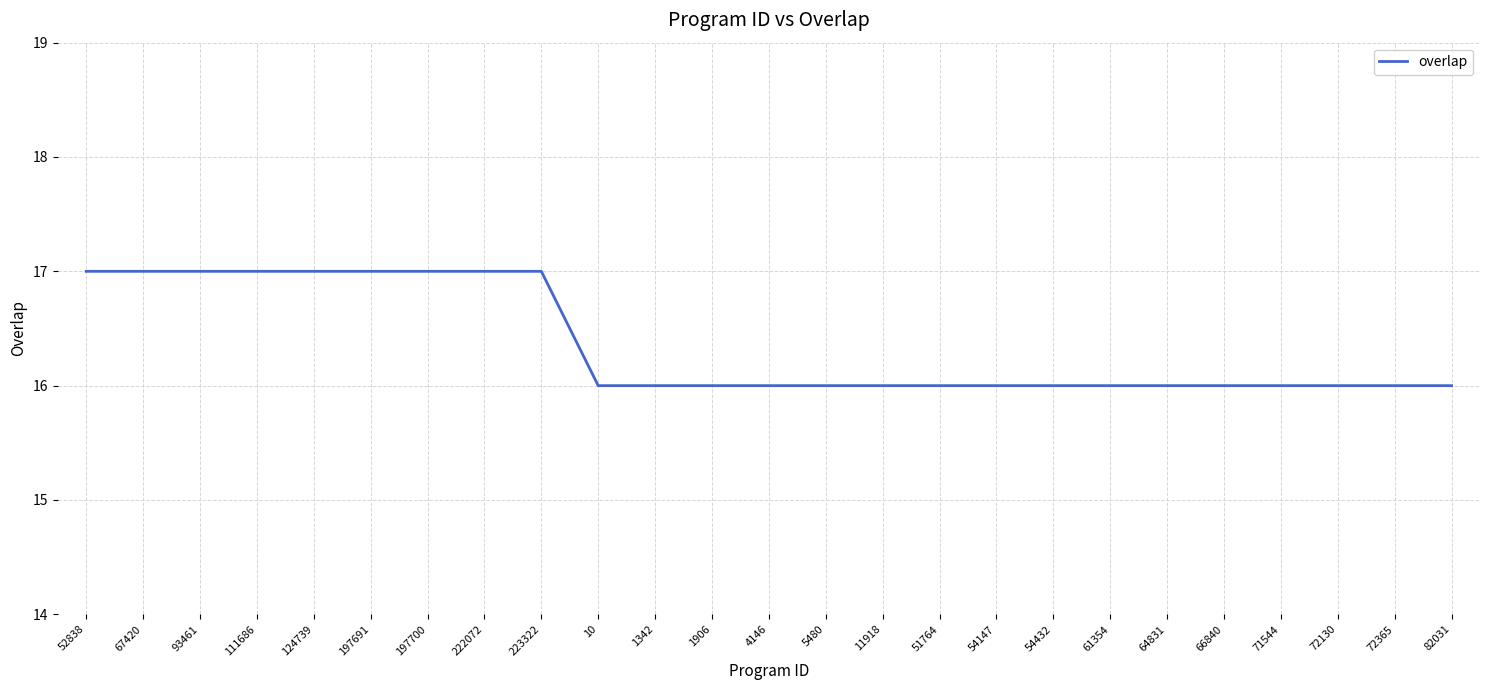

What is the average value?

16